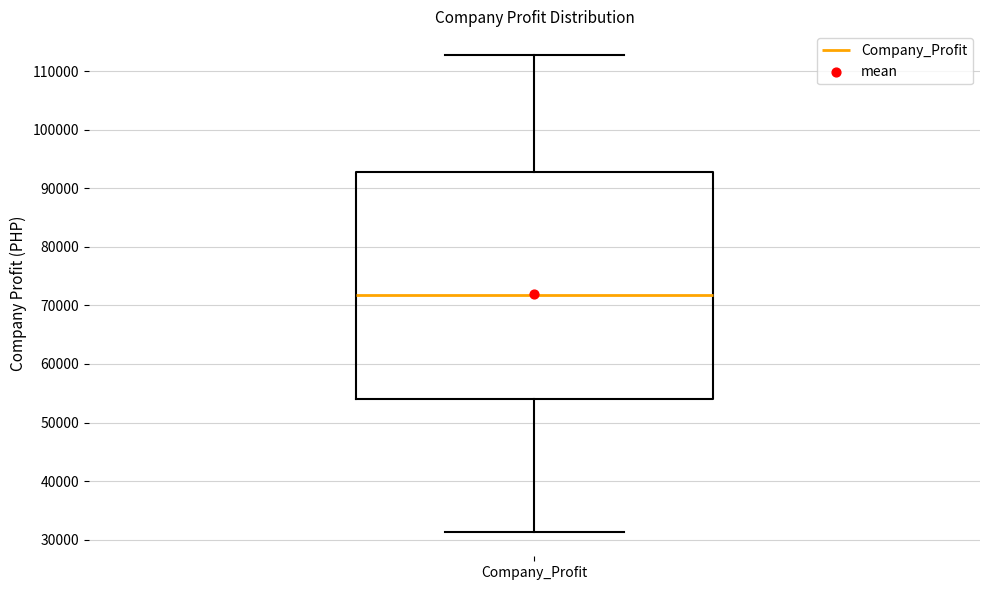

Read this box plot against the y-axis: the position of the median line, the range covered by the box, and the ends of both whiskers. The values are not printed on the chart, so give them approximately, as read against the axis.

median 72000, box 54000 to 93000, whiskers 31000 to 113000